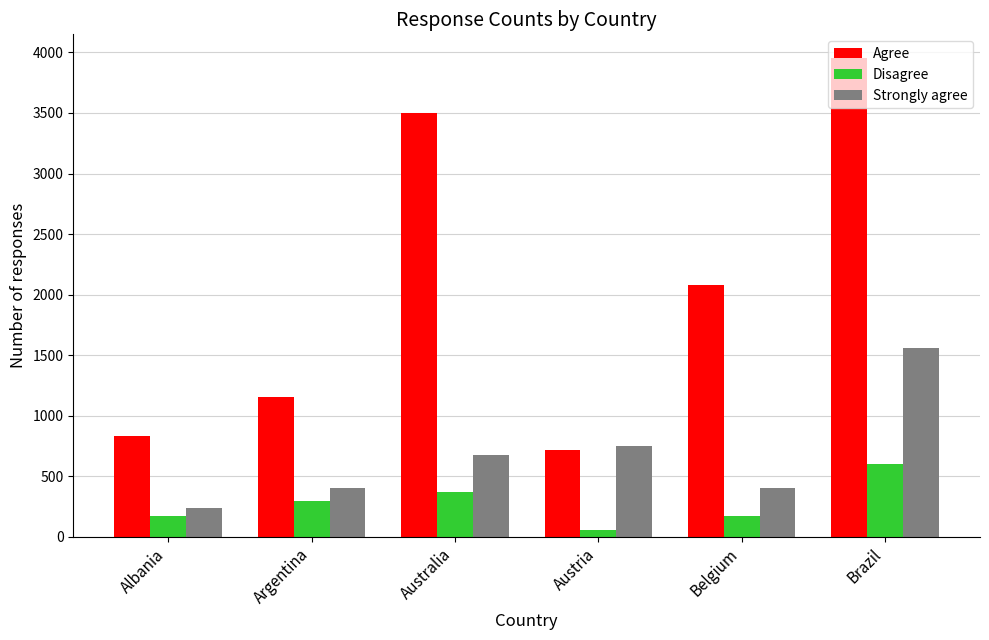

At which category is the sum across all series the highest?

Brazil